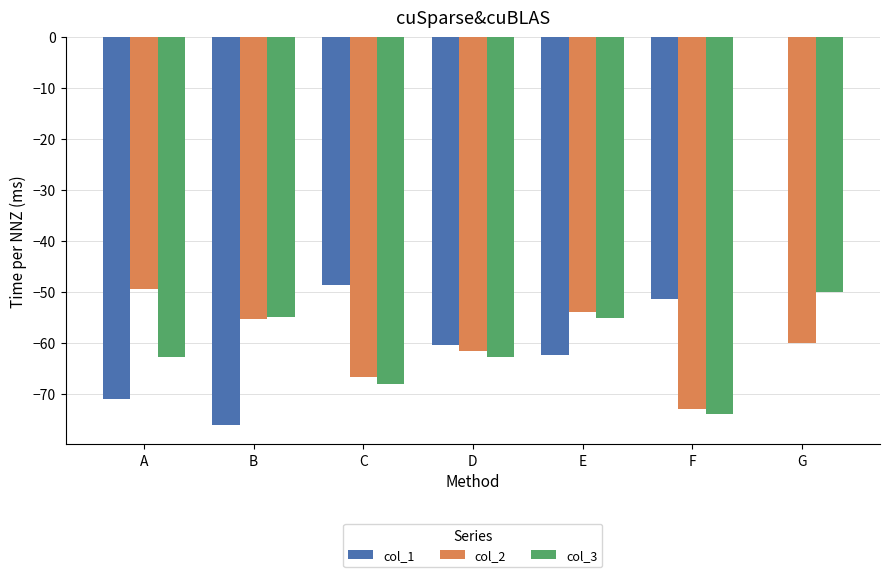

What are all the series names shown in the legend?

col_1, col_2, col_3